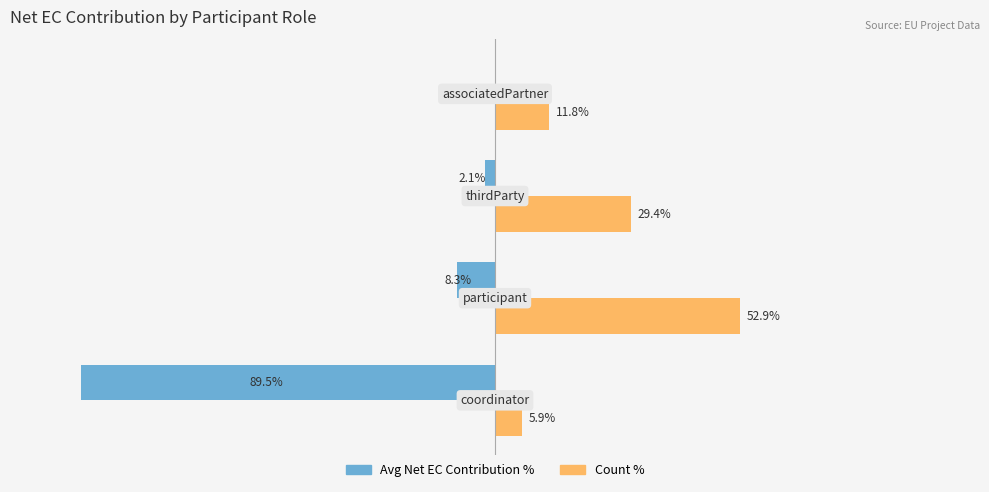

At which label does Count % reach its peak?

participant